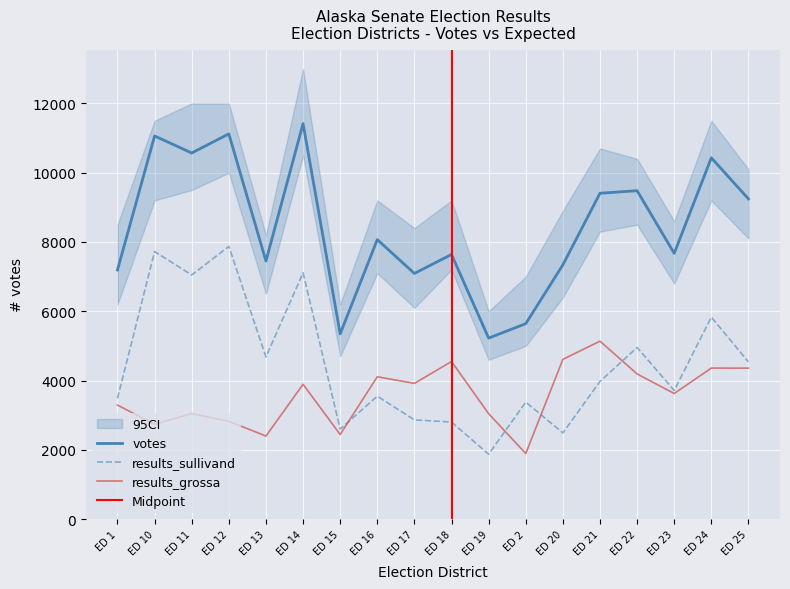

How many distinct data groups are displayed?

3